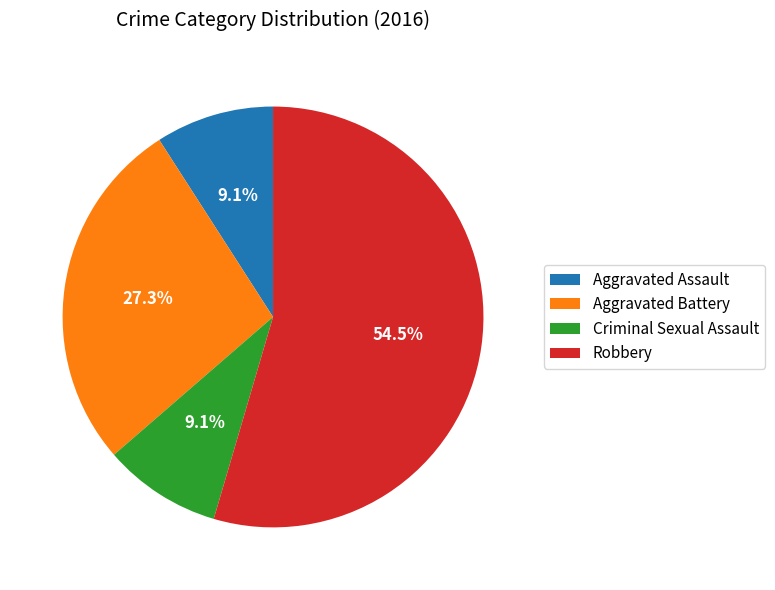

Which slice is the largest?

Robbery